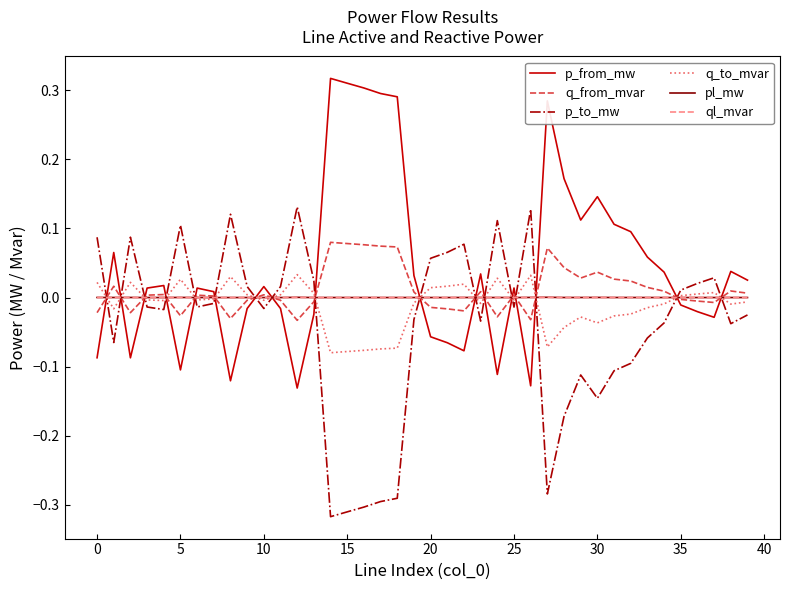

True or false: p_from_mw and p_to_mw cross at least once.

True